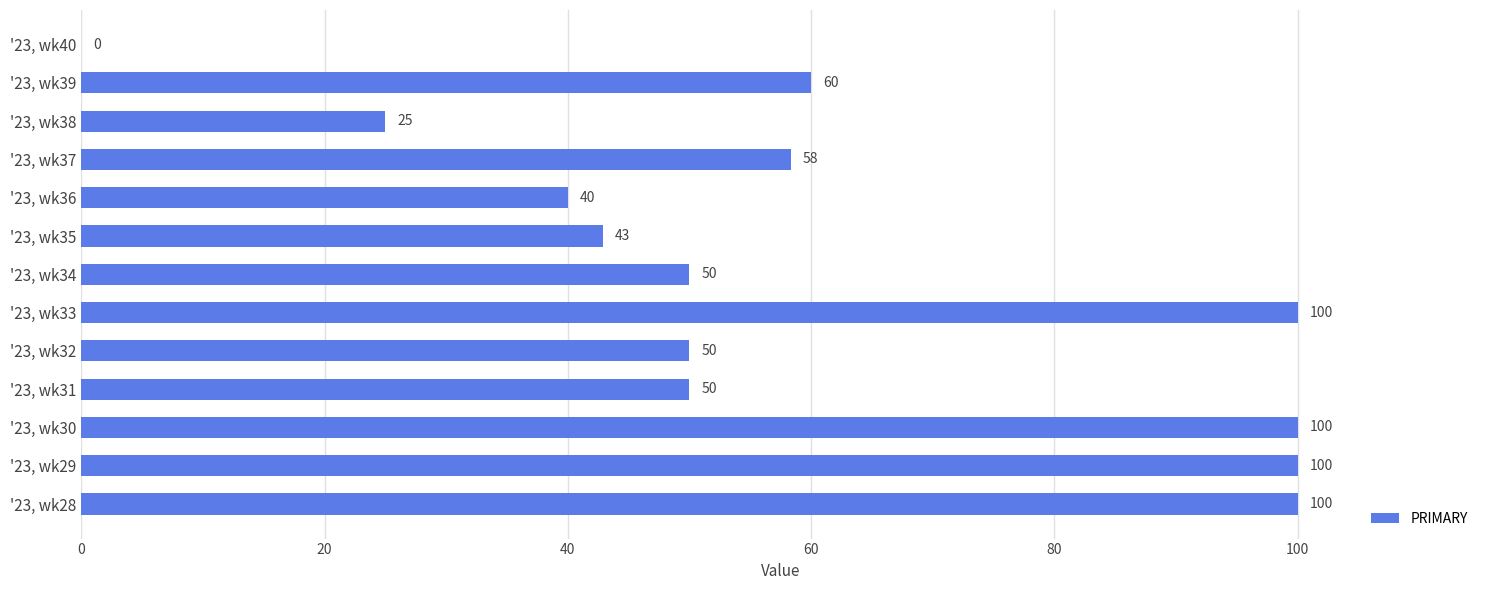

How many values are above zero?

12